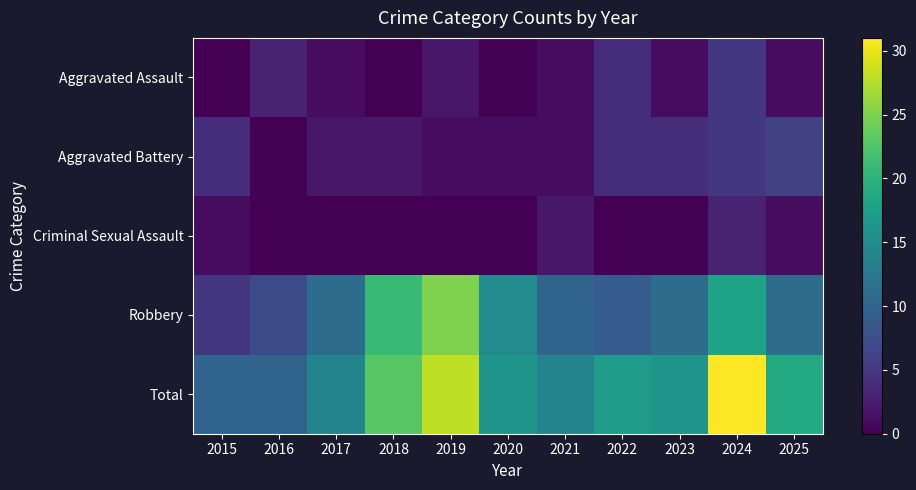

Reading right to left, extract all data points from this chart.

Aggravated Assault: 2025=1	2024=5	2023=1	2022=4	2021=1	2020=0	2019=2	2018=0	2017=1	2016=3	2015=0
Aggravated Battery: 2025=6	2024=5	2023=4	2022=4	2021=1	2020=1	2019=1	2018=2	2017=2	2016=0	2015=4
Criminal Sexual Assault: 2025=1	2024=3	2023=0	2022=0	2021=2	2020=0	2019=0	2018=0	2017=0	2016=0	2015=1
Robbery: 2025=11	2024=18	2023=11	2022=9	2021=10	2020=15	2019=25	2018=21	2017=11	2016=7	2015=5
Total: 2025=19	2024=31	2023=16	2022=17	2021=14	2020=16	2019=28	2018=23	2017=14	2016=10	2015=10